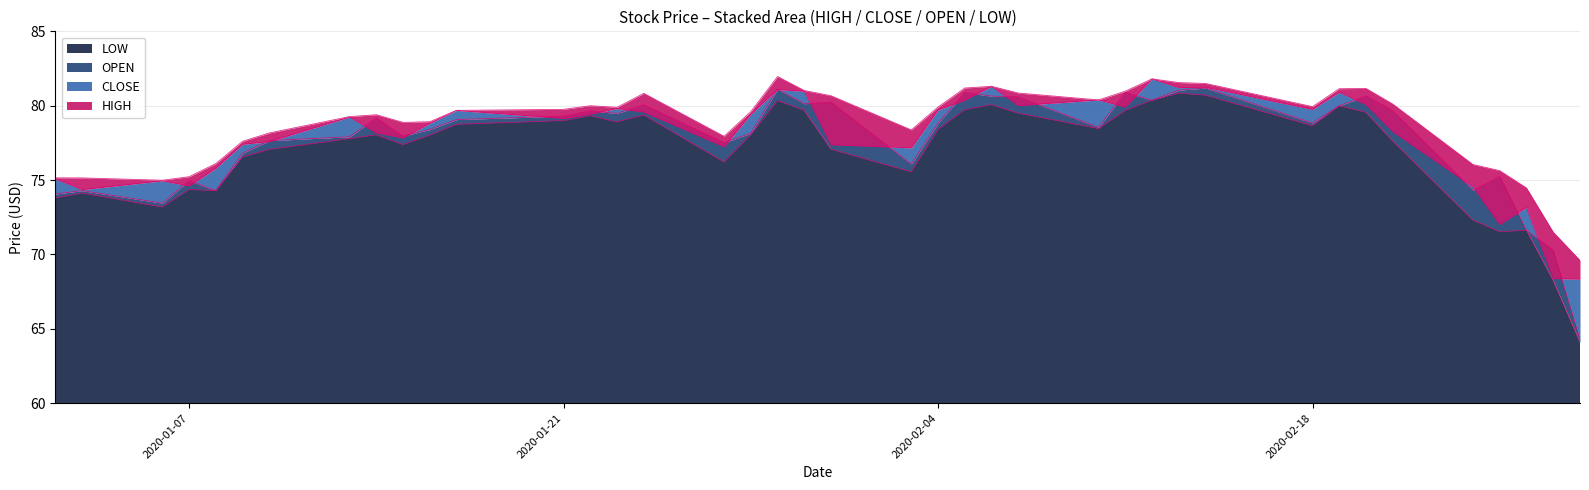

Which category has the highest value across all series?

2020-01-29